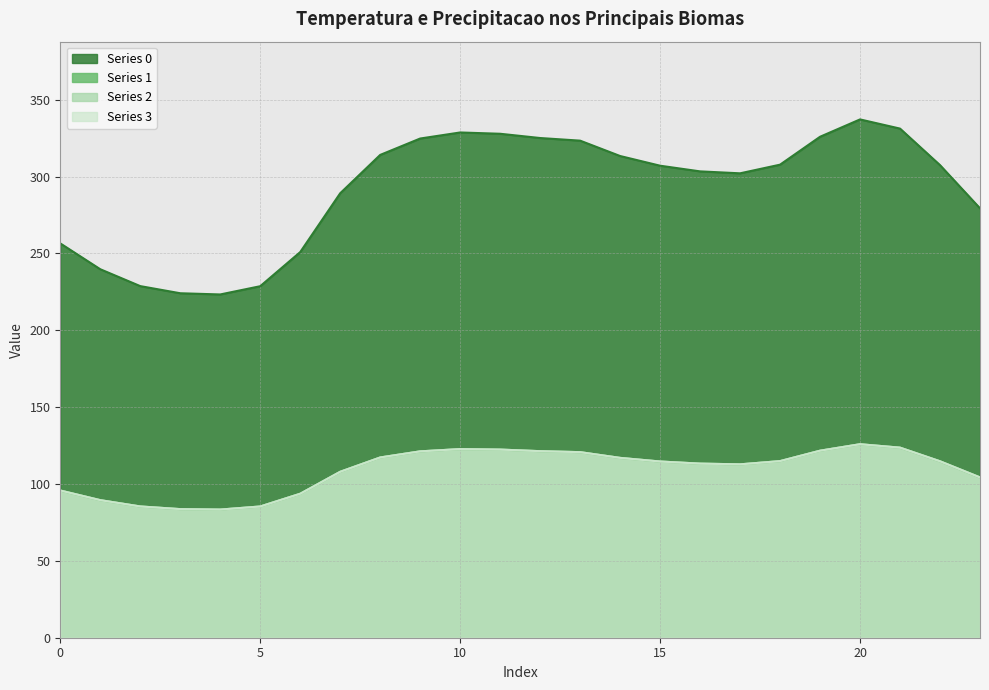

Reading left to right, transcribe all the data shown in this chart.

Series 0: 256.5	239.7	228.7	224.1	223.3	228.7	250.9	289.1	314.1	324.7	328.7	327.8	325.1	323.3	313.4	307.1	303.4	302.1	307.7	325.9	337.2	331.2	307.4	279.3
Series 1: 95.8	89.5	85.4	83.7	83.4	85.4	93.7	107.9	117.3	121.2	122.7	122.4	121.4	120.7	117.0	114.6	113.3	112.8	114.9	121.7	125.9	123.6	114.8	104.3
Series 2: 95.8	89.5	85.4	83.7	83.4	85.4	93.7	107.9	117.3	121.2	122.7	122.4	121.4	120.7	117.0	114.6	113.3	112.8	114.9	121.7	125.9	123.6	114.8	104.3
Series 3: 95.8	89.5	85.4	83.7	83.4	85.4	93.7	107.9	117.3	121.2	122.7	122.4	121.4	120.7	117.0	114.6	113.3	112.8	114.9	121.7	125.9	123.6	114.8	104.3